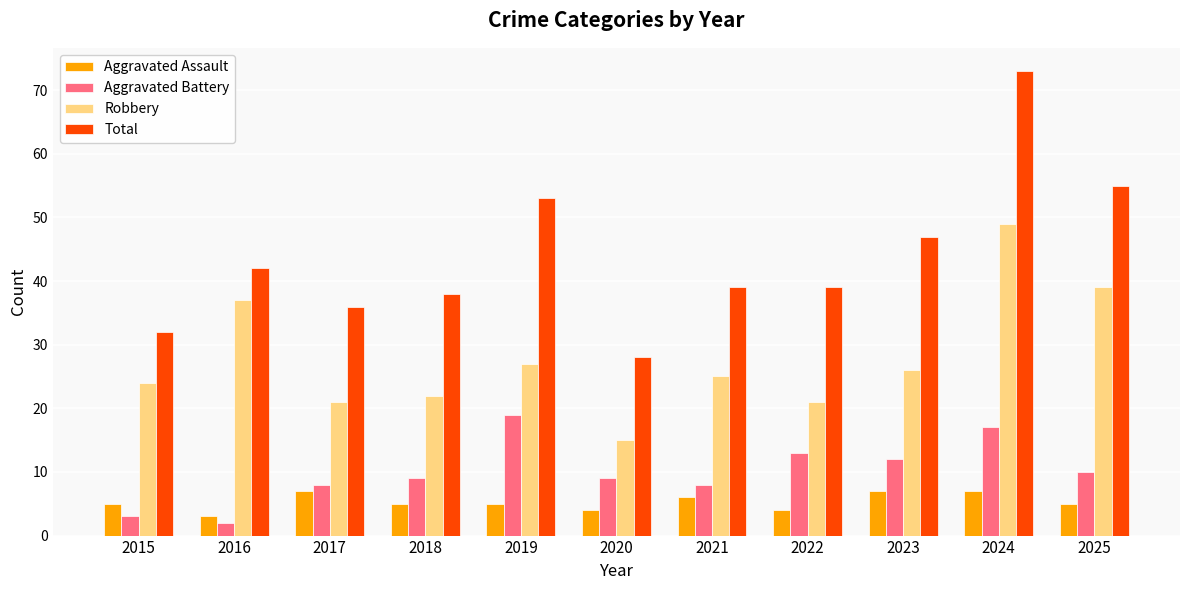

Rank the series by their maximum value, from lowest to highest.

Aggravated Assault, Aggravated Battery, Robbery, Total